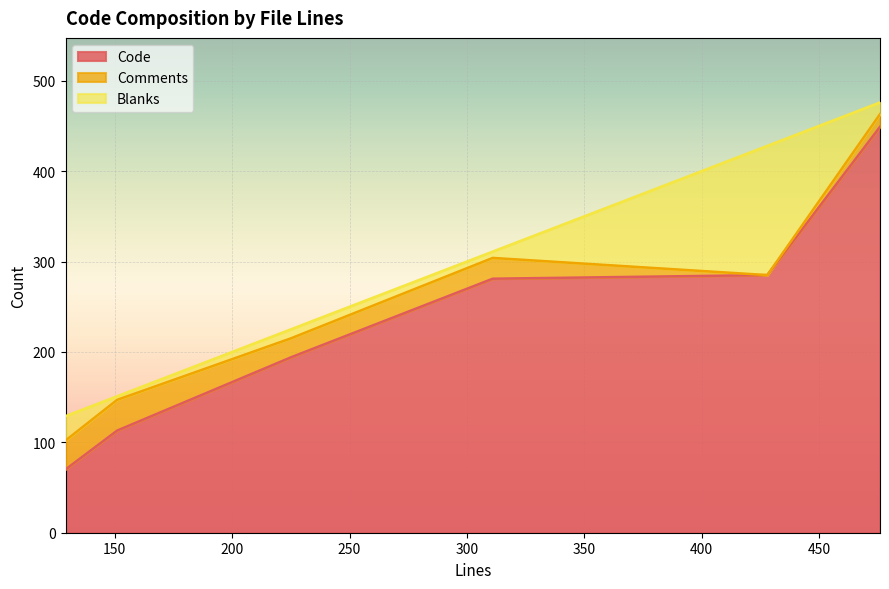

At which category is the sum across all series the highest?

476